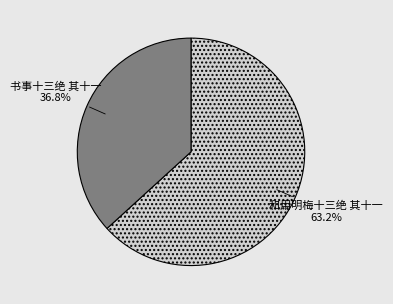

Count the number of slices in the pie.

2